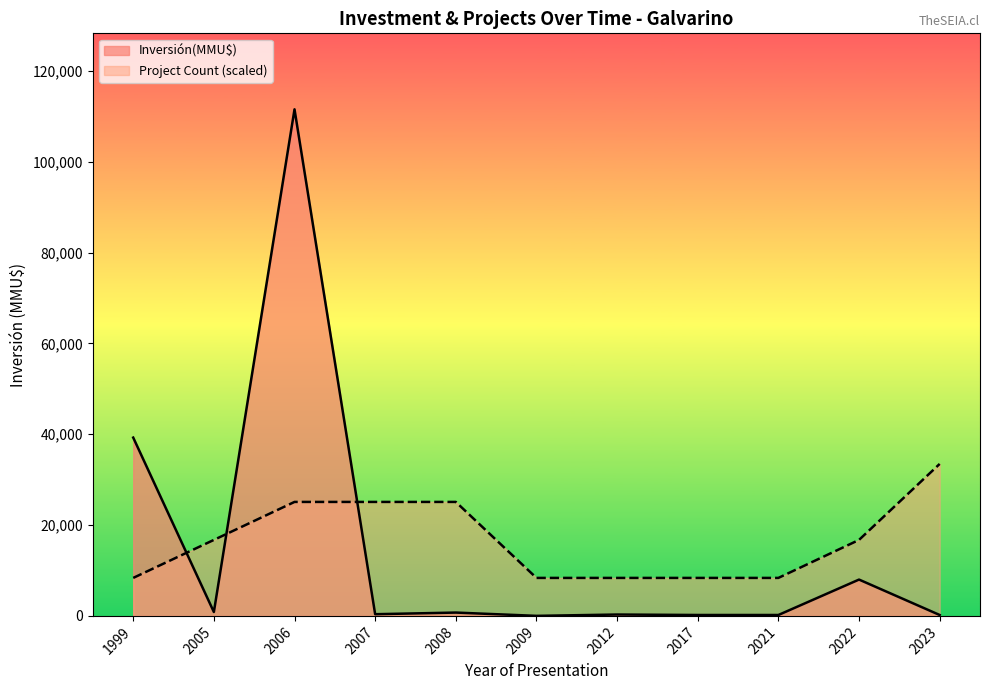

Between which two adjacent categories do Inversión(MMU$) and Project Count (scaled) first intersect?

1999 and 2005